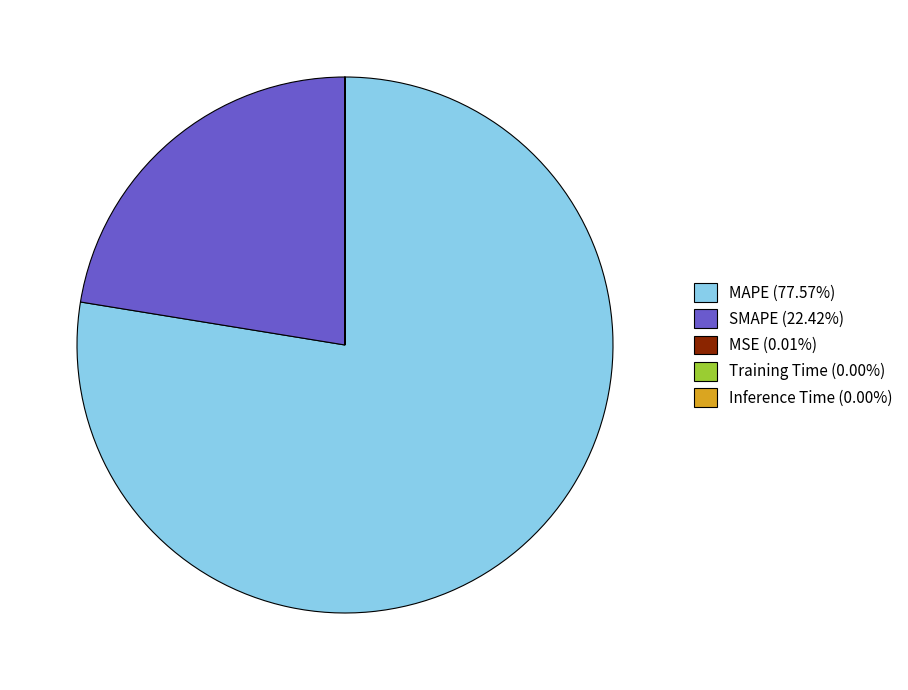

Is there a majority slice in this chart?

Yes